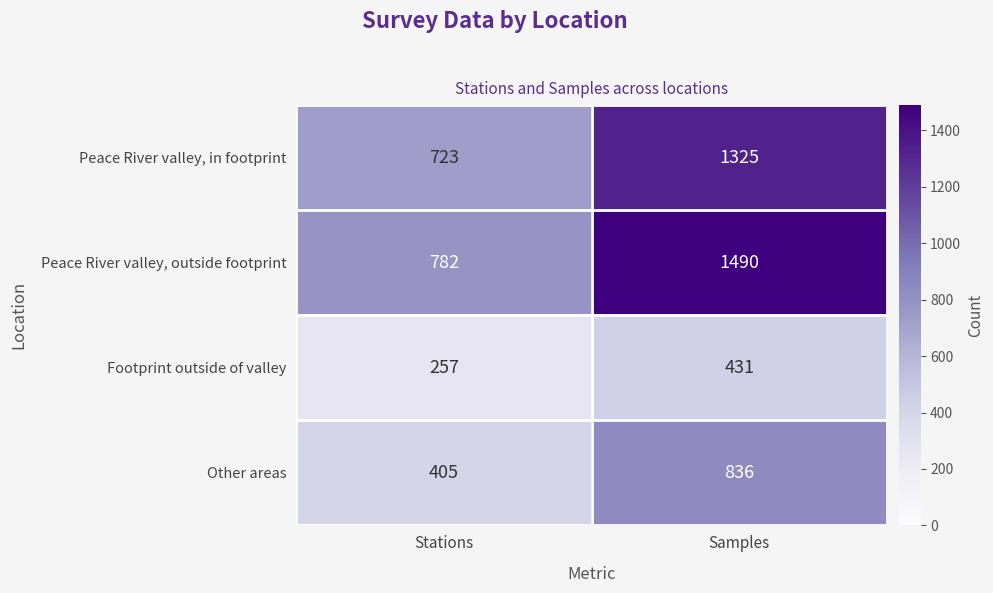

Which series changed the most between Stations and Samples?

Peace River valley, outside footprint